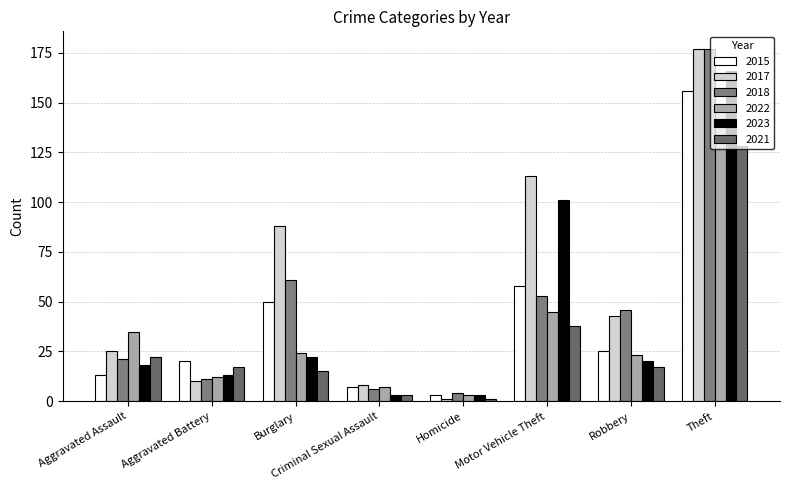

Where does the 2021 series first go above 17?

Aggravated Assault